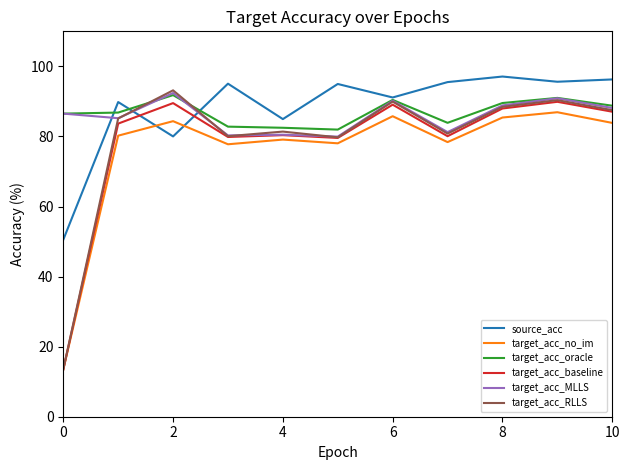

Which series has the widest spread of values?

target_acc_RLLS